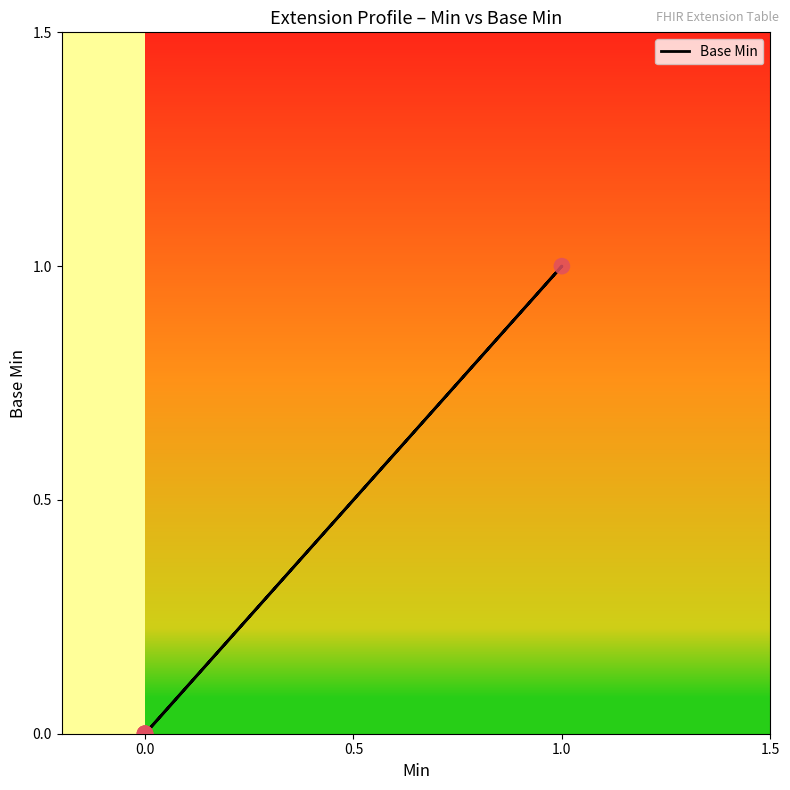

Which has a higher value, 1.0 or 0.0?

1.0